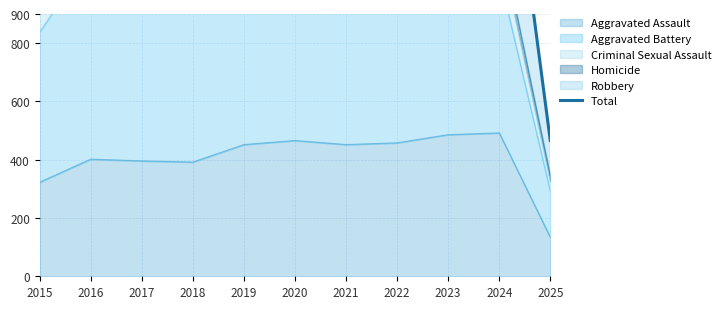

Where does the data first go above 1799?

2016